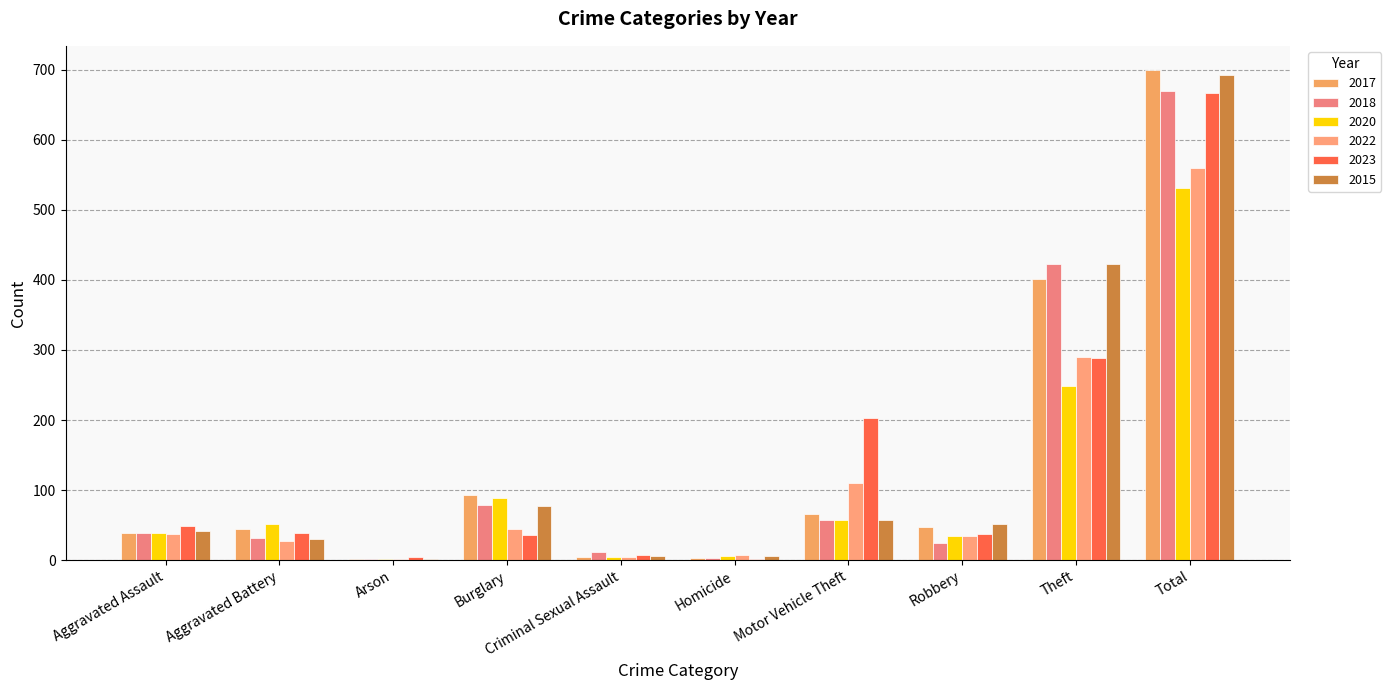

At how many categories does at least one series exceed 594?

1